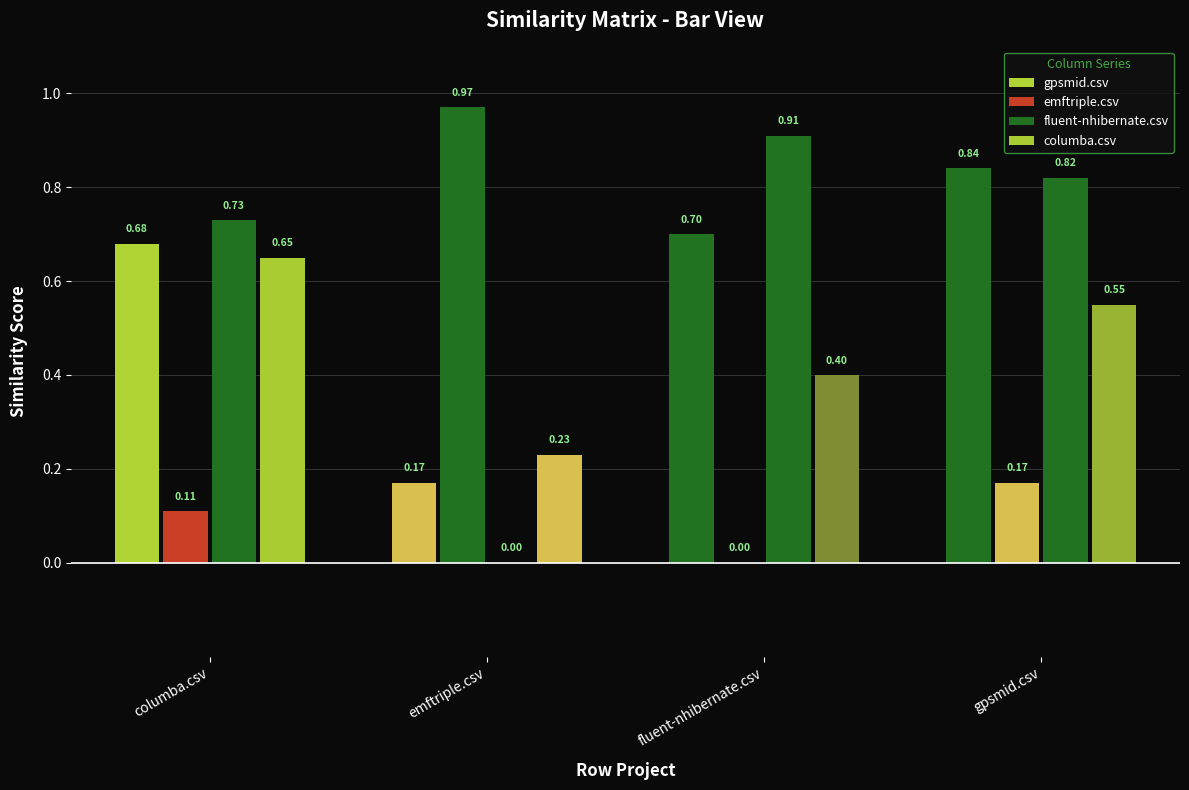

What position from the right is gpsmid.csv?

1